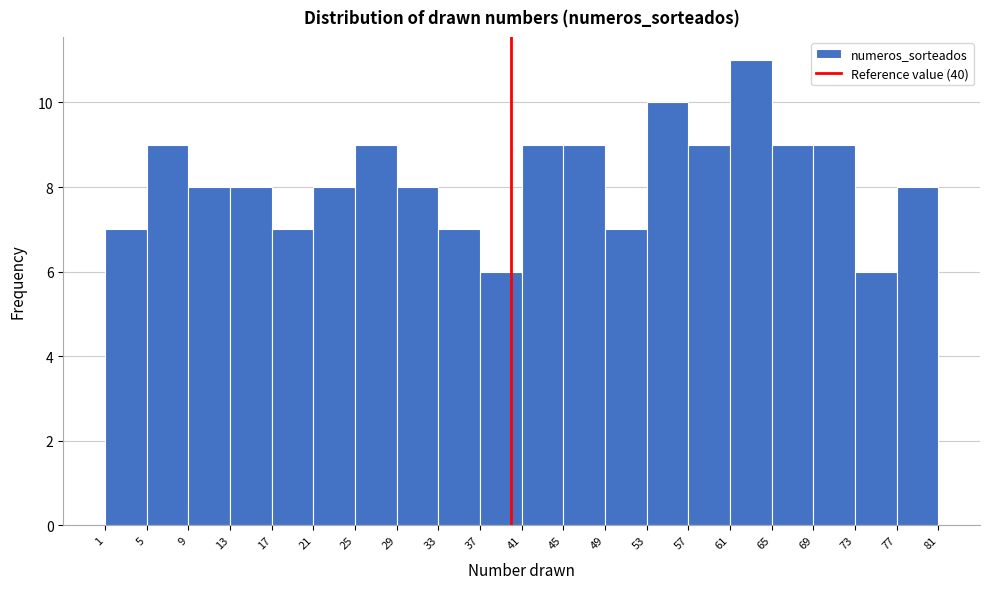

Reading left to right, list every bar in this chart as the range it spans on the x-axis followed by its height. The values are not printed on the chart, so give them approximately, as read against the axis.

1 to 5: 7
5 to 9: 9
9 to 13: 8
13 to 17: 8
17 to 21: 7
21 to 25: 8
25 to 29: 9
29 to 33: 8
33 to 37: 7
37 to 41: 6
41 to 45: 9
45 to 49: 9
49 to 53: 7
53 to 57: 10
57 to 61: 9
61 to 65: 11
65 to 69: 9
69 to 73: 9
73 to 77: 6
77 to 81: 8